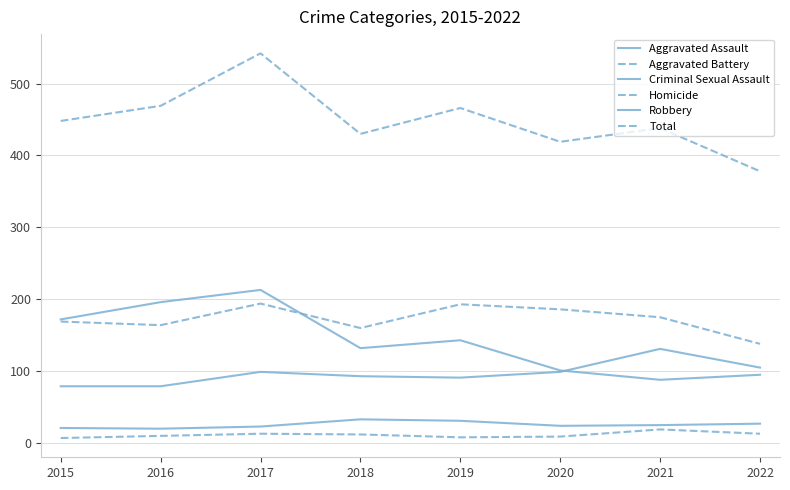

Reading left to right, transcribe all the data shown in this chart.

Aggravated Assault: 79	79	99	93	91	99	131	105
Aggravated Battery: 169	164	194	160	193	186	175	138
Criminal Sexual Assault: 21	20	23	33	31	24	25	27
Homicide: 7	10	13	12	8	9	19	13
Robbery: 172	196	213	132	143	101	88	95
Total: 448	469	542	430	466	419	438	378